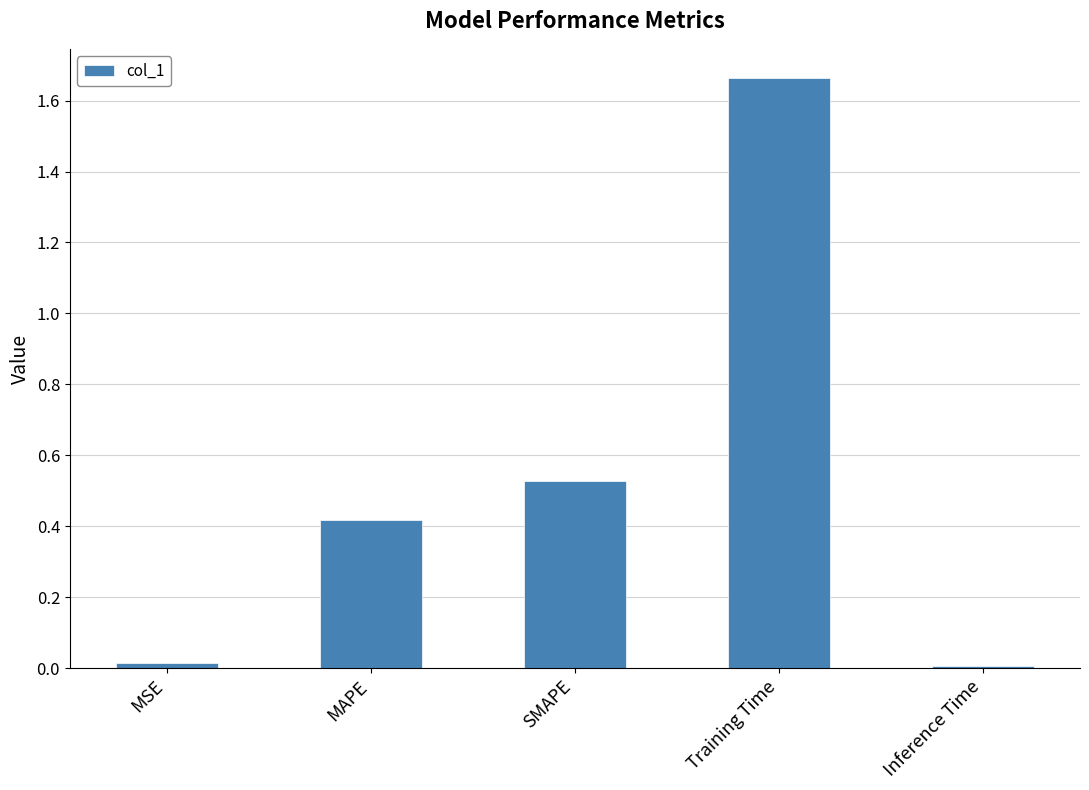

What is the label of the 5th bar from the right?

MSE